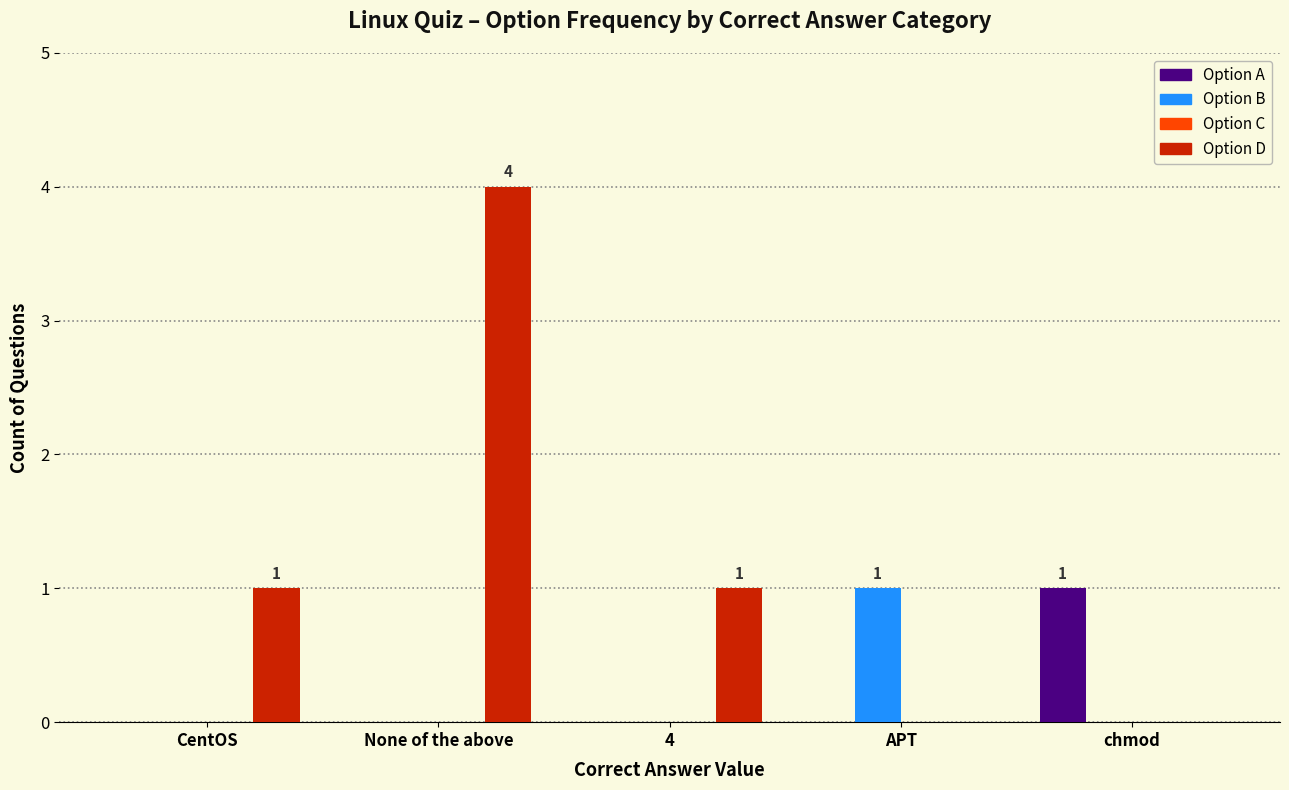

What is the maximum value shown in the chart?

4